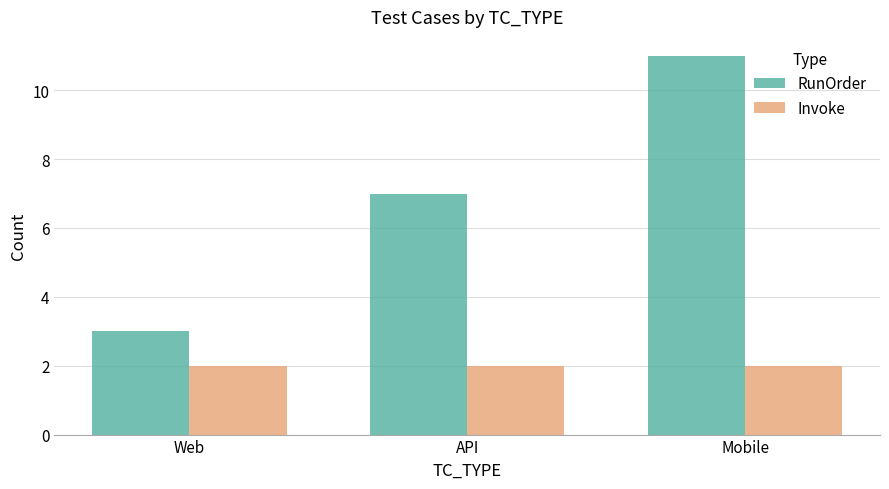

At Mobile, list the series in order from smallest to largest.

Invoke, RunOrder